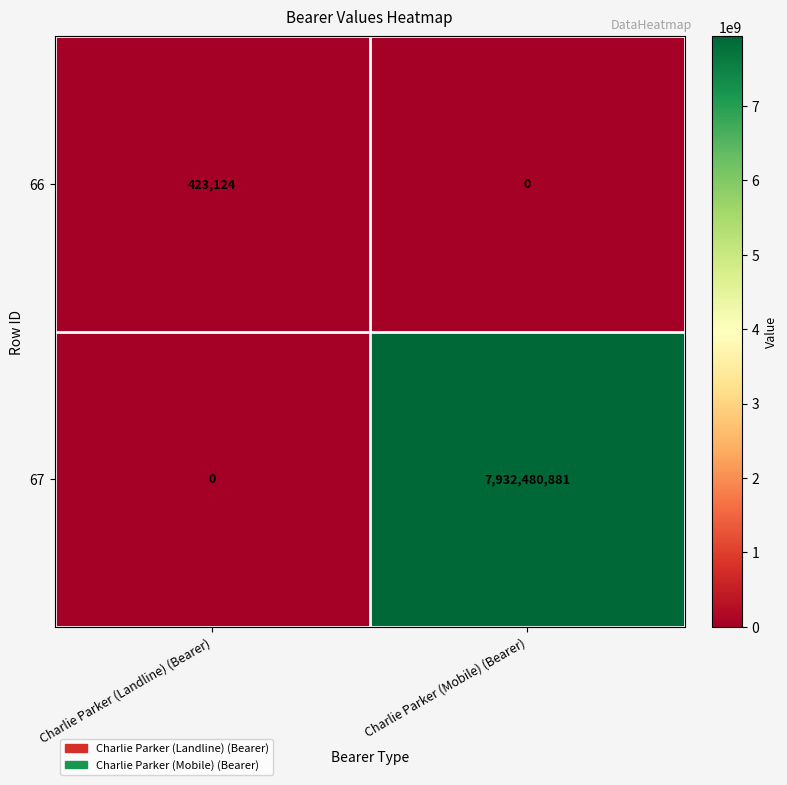

What is the average value of the 66 series?

211562